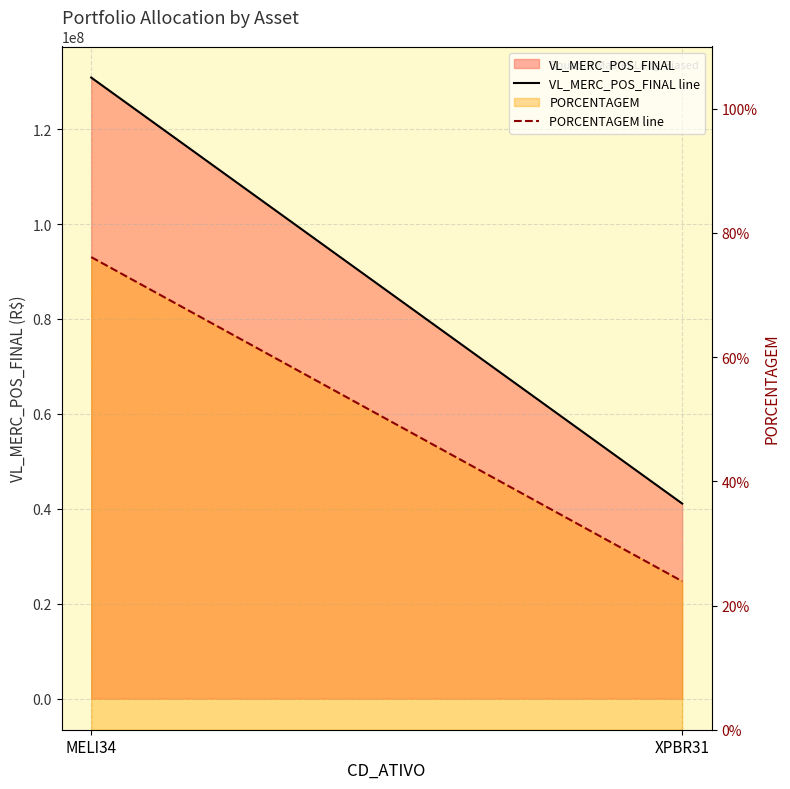

Read the PORCENTAGEM line value at XPBR31.

0.2